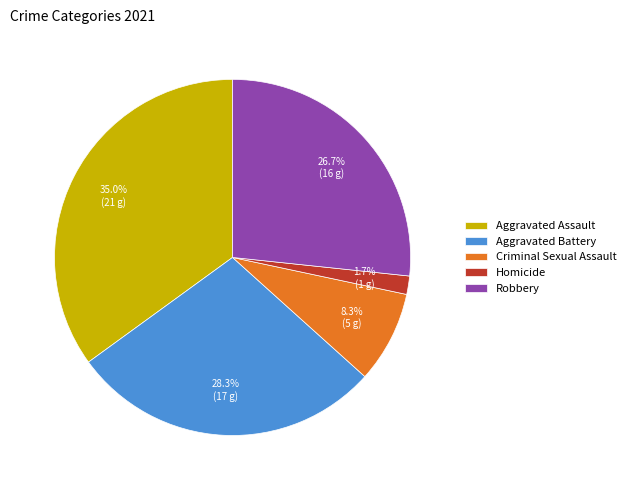

What percentage is NOT represented by Aggravated Battery?

71.7%